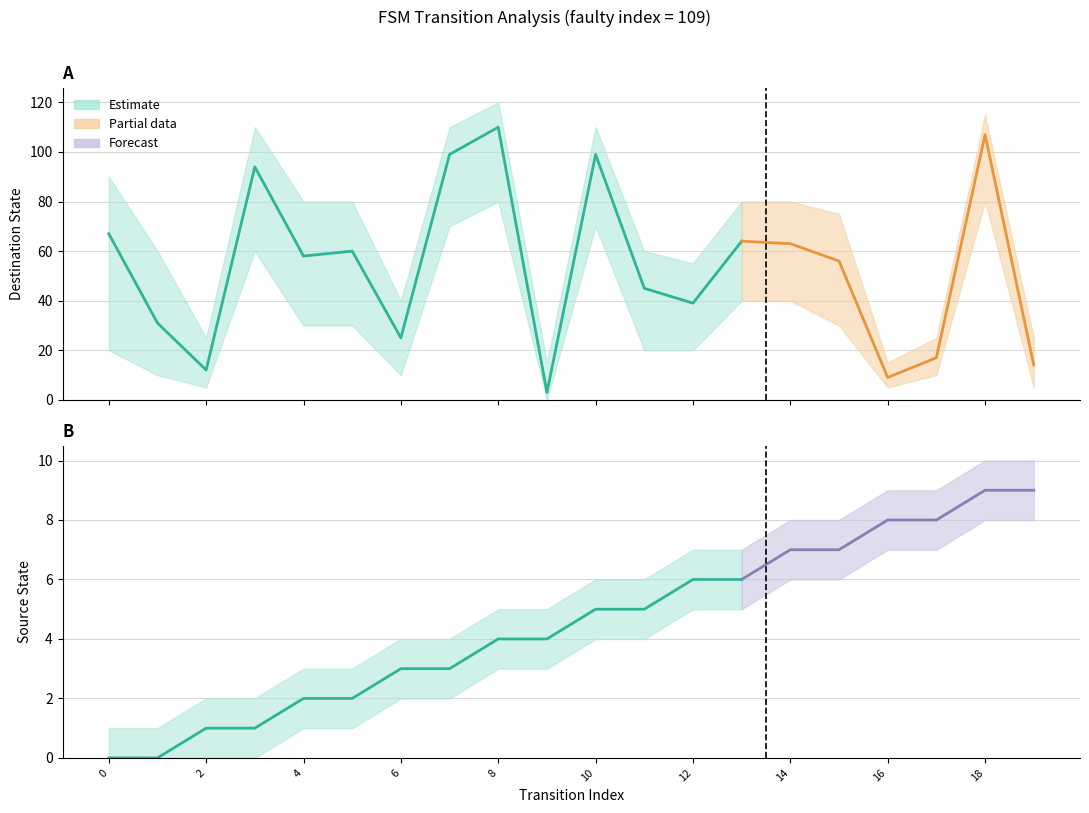

List the series in order of their overall mean, highest first.

destination_state, source_state